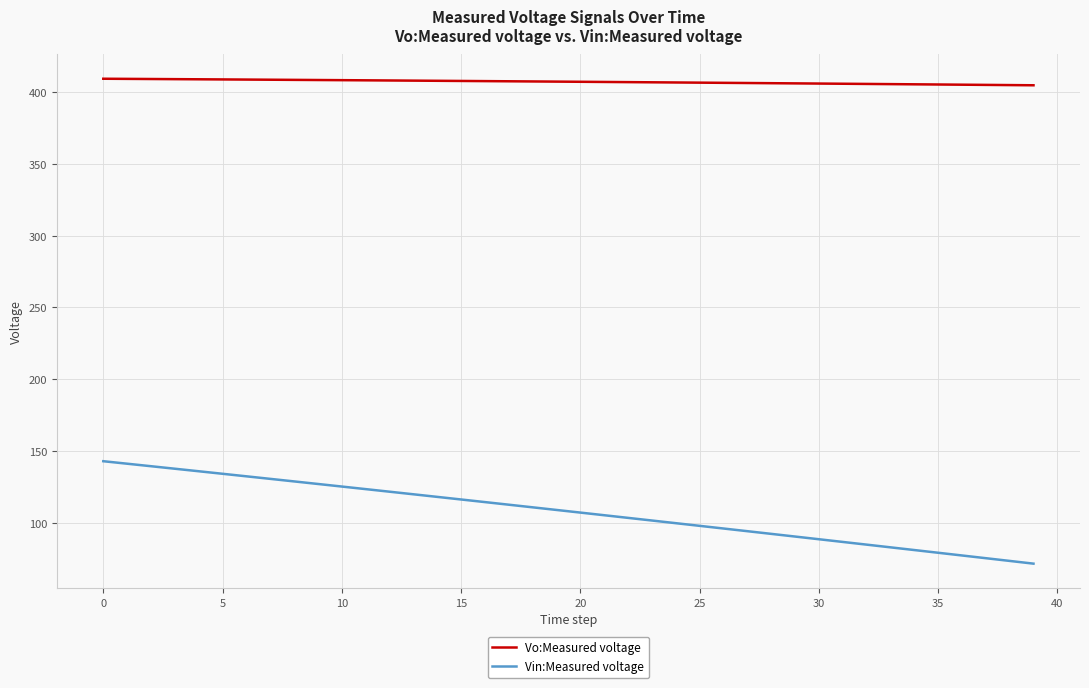

What is the maximum value for Vin:Measured voltage?

143.0